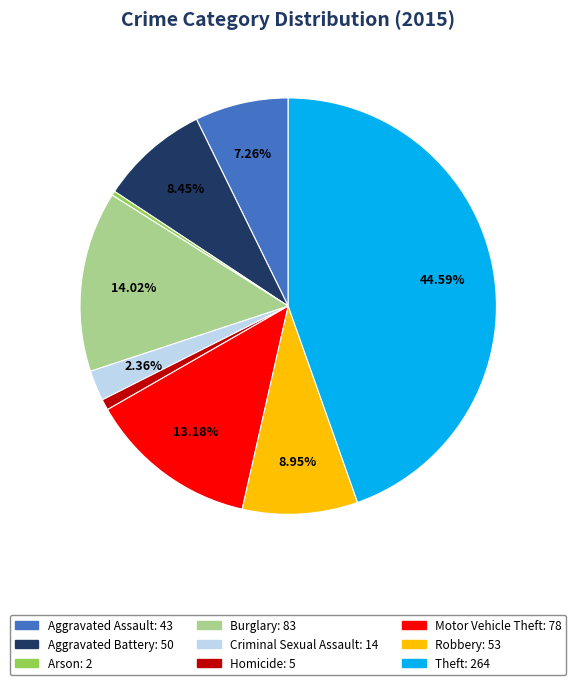

Is Aggravated Assault the majority of the pie?

No